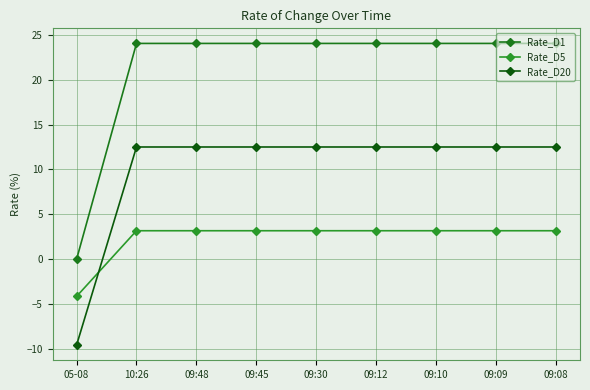

True or false: Rate_D1 and Rate_D20 intersect in this chart.

False